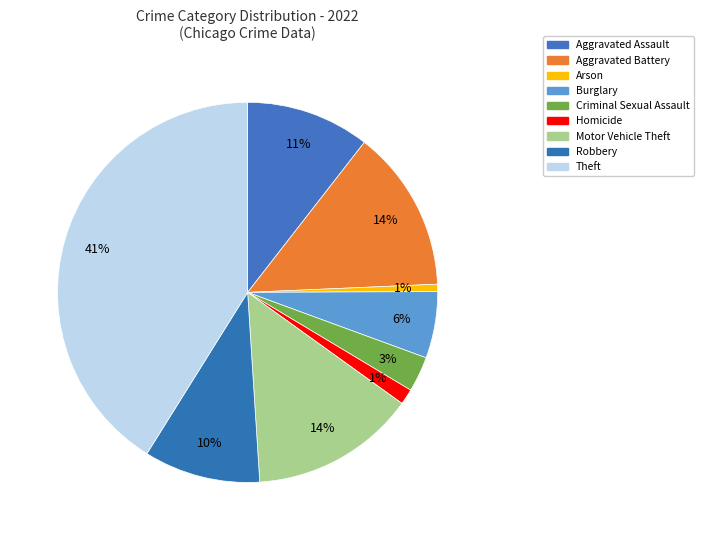

To the nearest percent, what portion does Aggravated Battery represent?

14%